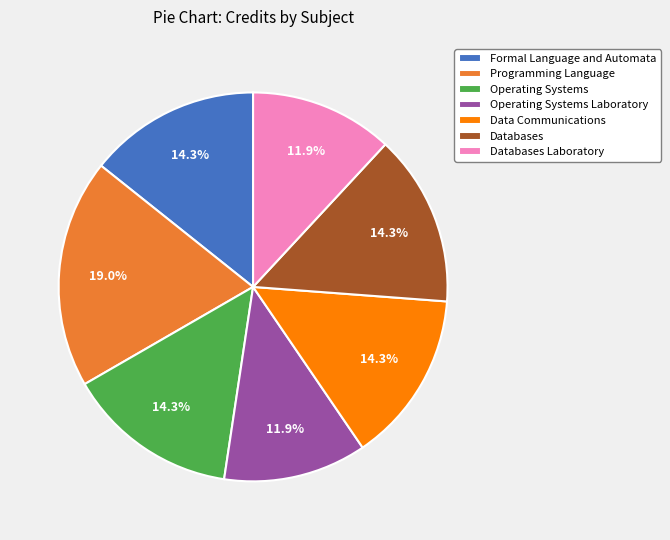

Is it true that Operating Systems Laboratory is 23% of the pie?

False